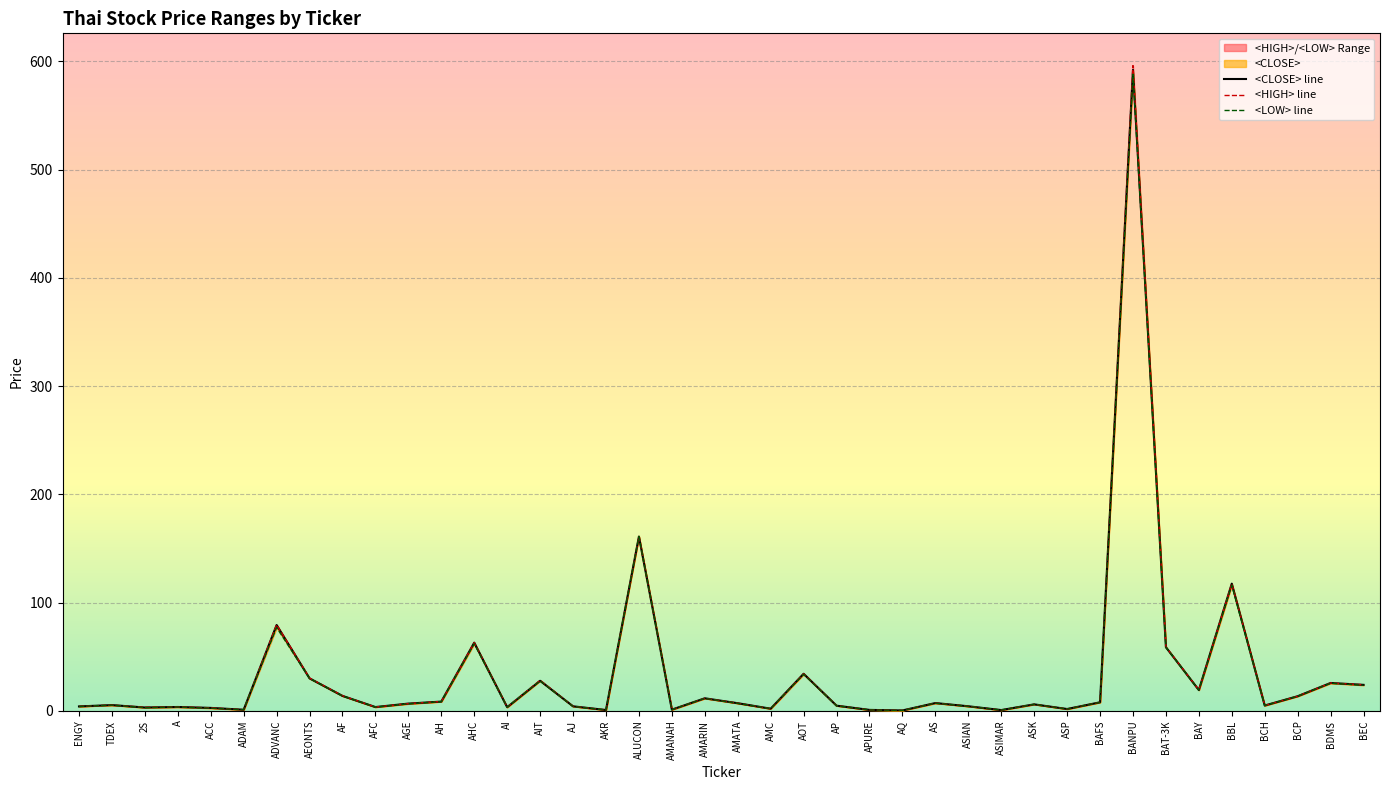

List the series in order of their peak value, highest first.

<HIGH>, <CLOSE>, <LOW>